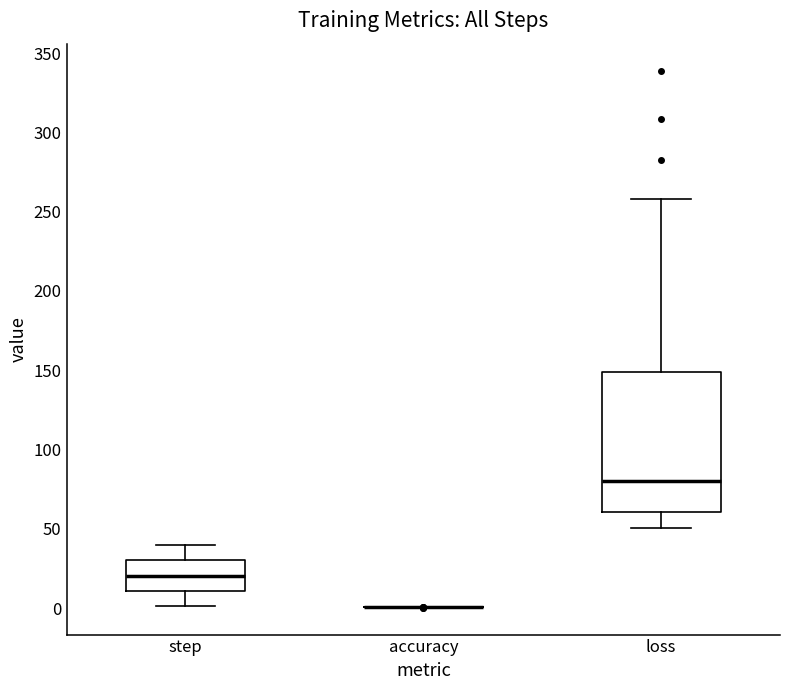

Where does the median line of the box for step sit on the y-axis? The values are not printed on the chart, so give them approximately, as read against the axis.

20